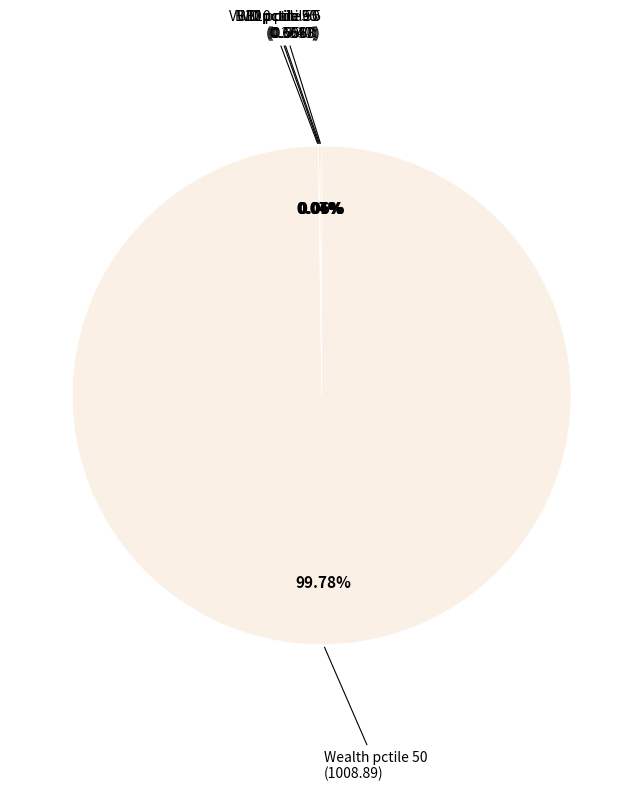

Does any single category account for the majority?

Yes